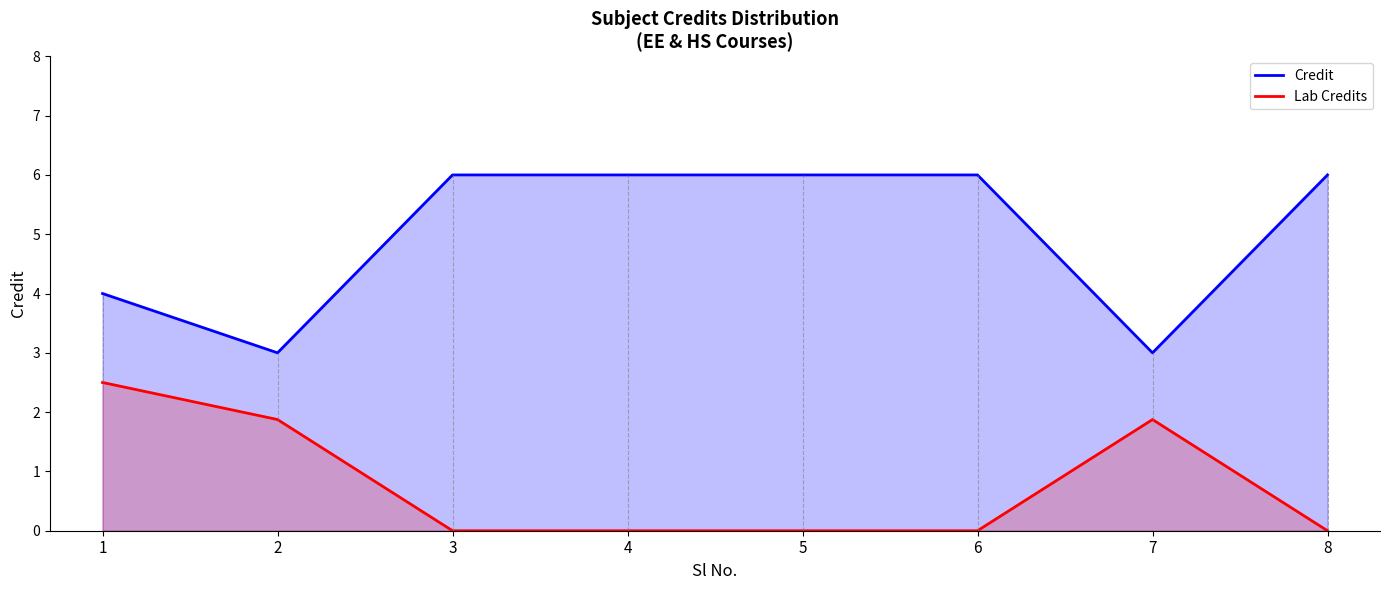

Is it true that Lab Credits equals 0.0 at 8?

True